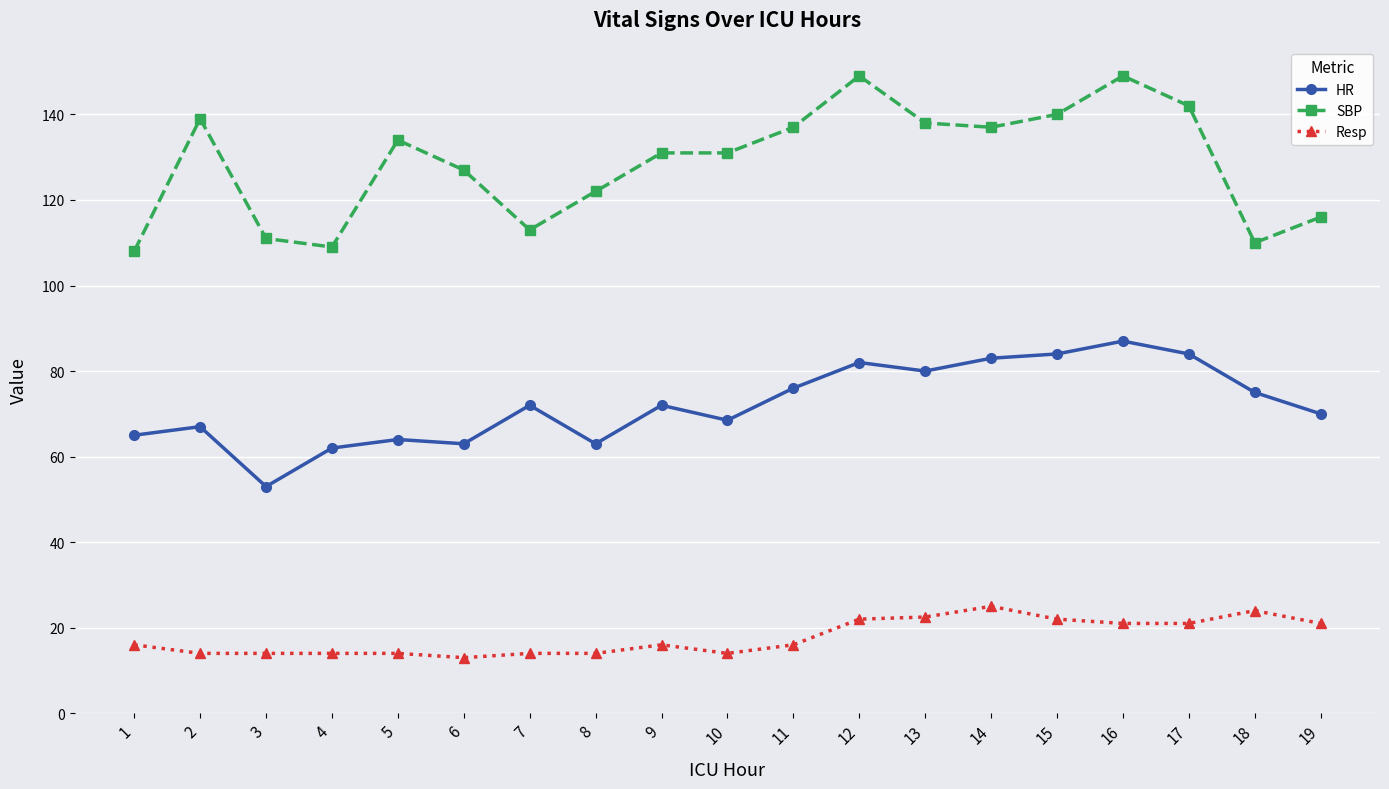

True or false: HR has a value of 84.0 at 17.

True